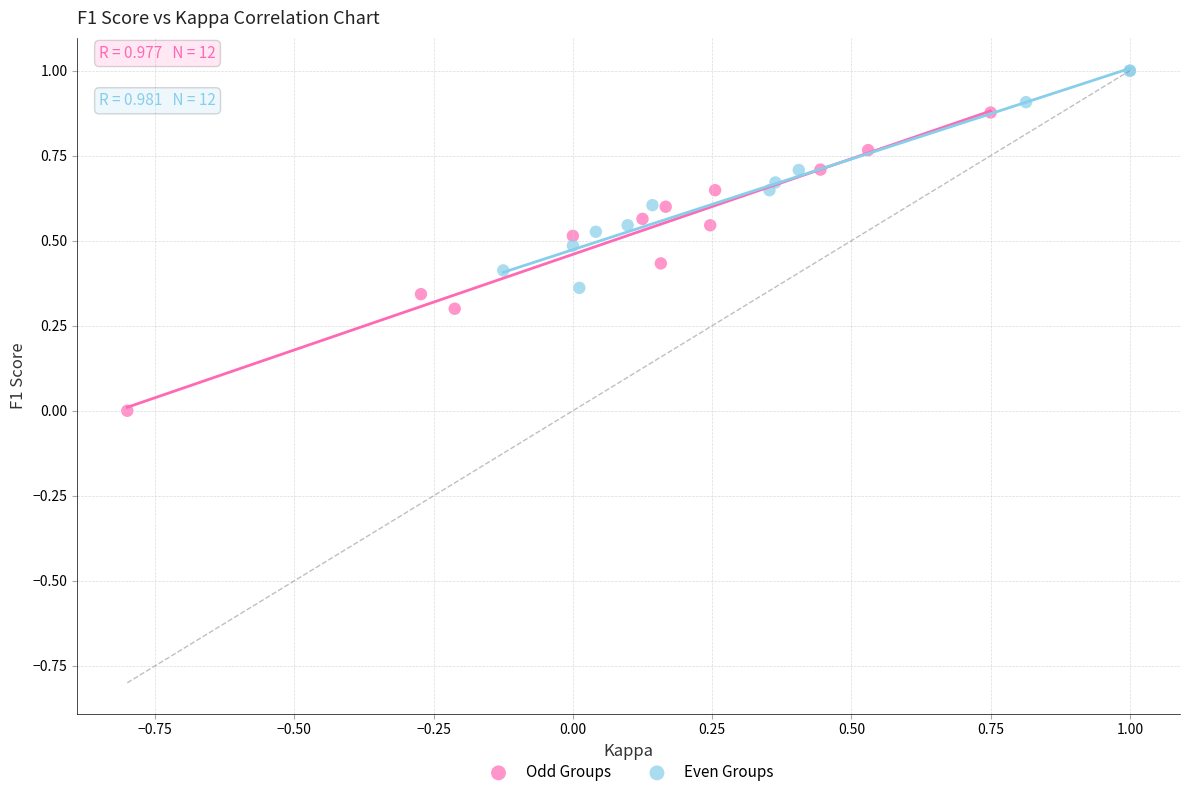

Which series has the largest Y range (max minus min)?

Odd Groups